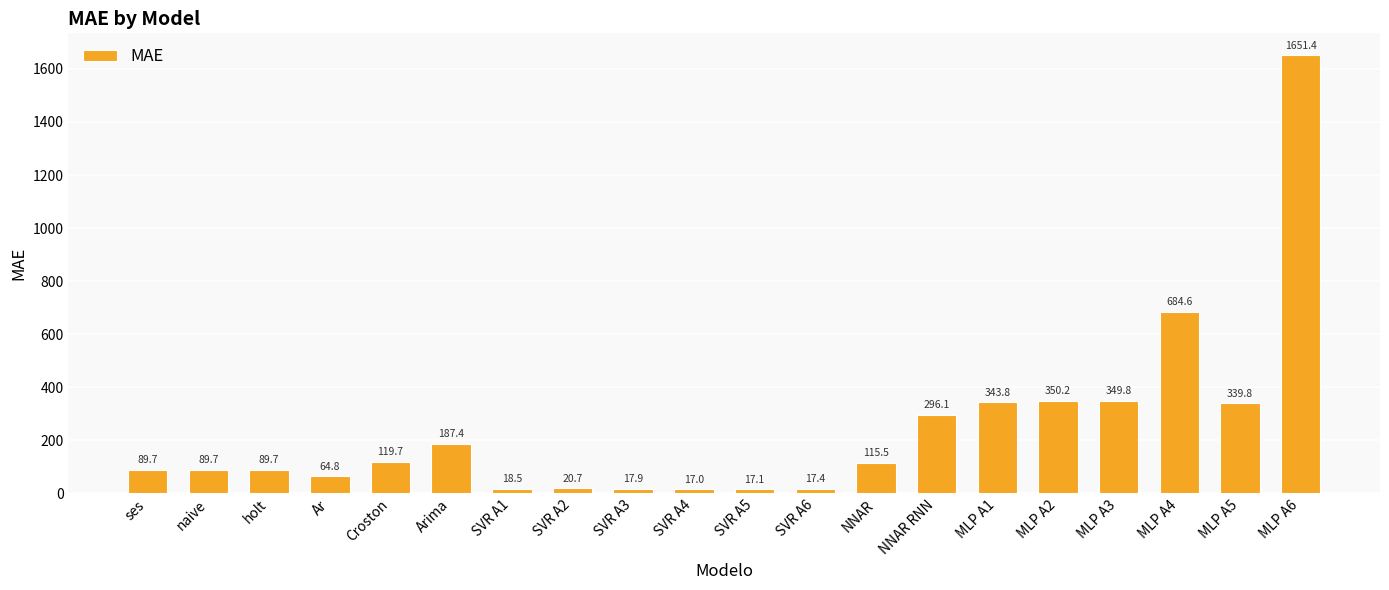

At which label does the data first exceed 115?

Croston